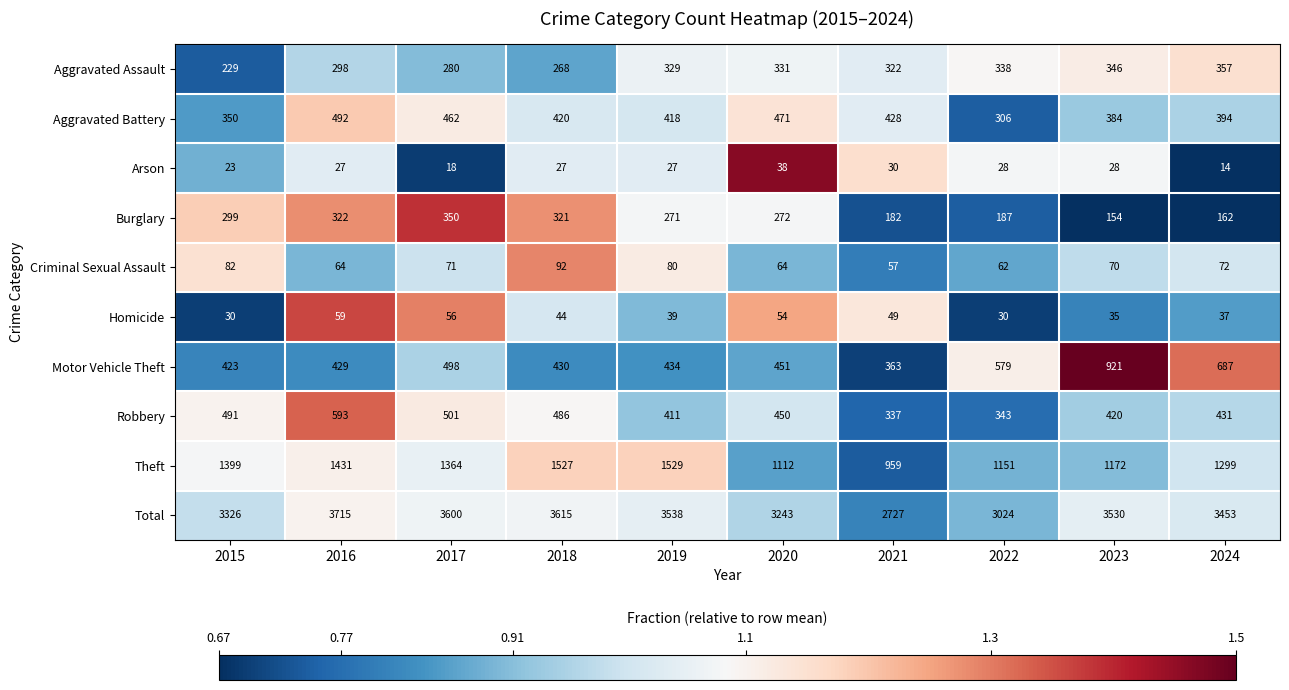

Which series has the largest total across all categories?

Total